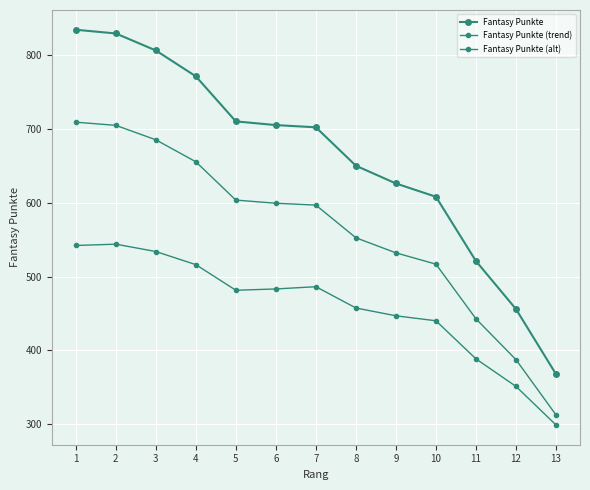

Rank the series by their average value, from highest to lowest.

Fantasy Punkte, Fantasy Punkte (trend), Fantasy Punkte (alt)